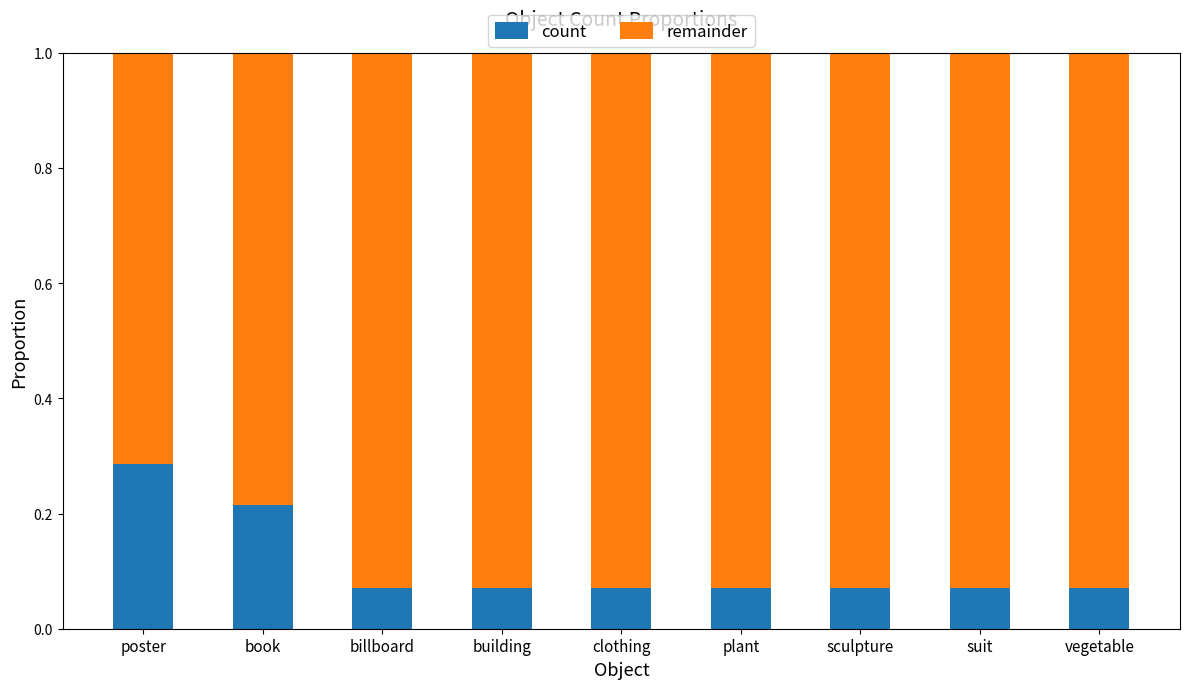

The count series shows 0.0 at building. True or false?

False